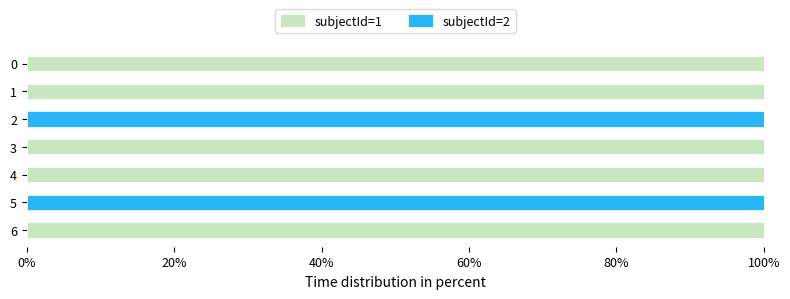

What is the sum of all subjectId=1 values?

500